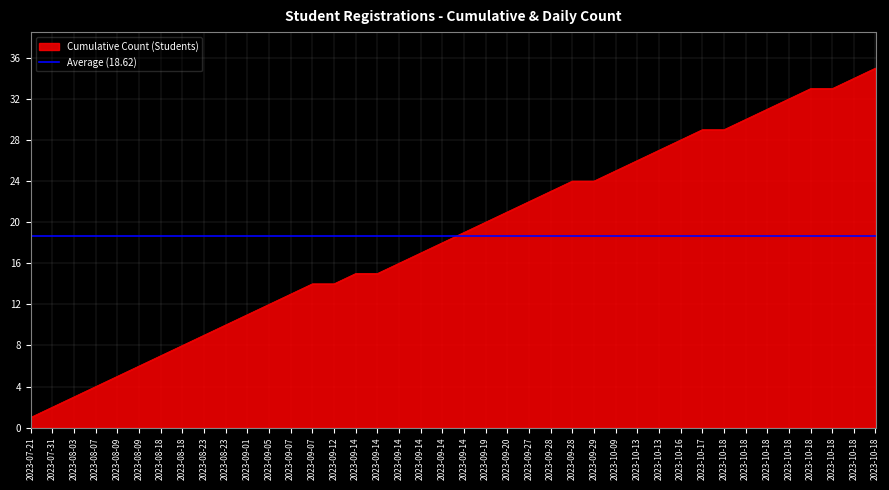

Rank the categories by value from highest to lowest.

2023-10-18, 2023-10-18, 2023-10-18, 2023-10-18, 2023-10-18, 2023-10-18, 2023-10-18, 2023-10-17, 2023-10-18, 2023-10-16, 2023-10-13, 2023-10-13, 2023-10-09, 2023-09-28, 2023-09-29, 2023-09-28, 2023-09-27, 2023-09-20, 2023-09-19, 2023-09-14, 2023-09-14, 2023-09-14, 2023-09-14, 2023-09-14, 2023-09-14, 2023-09-07, 2023-09-12, 2023-09-07, 2023-09-05, 2023-09-01, 2023-08-23, 2023-08-23, 2023-08-18, 2023-08-18, 2023-08-09, 2023-08-09, 2023-08-07, 2023-08-03, 2023-07-31, 2023-07-21